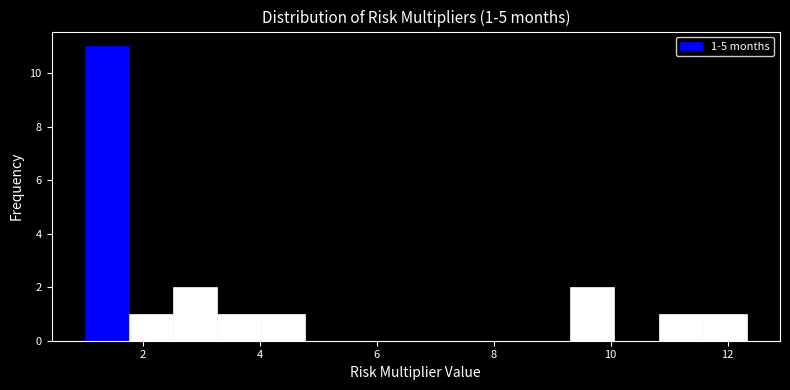

Read against the x-axis, roughly where is the centre of the tallest bar?

1.4